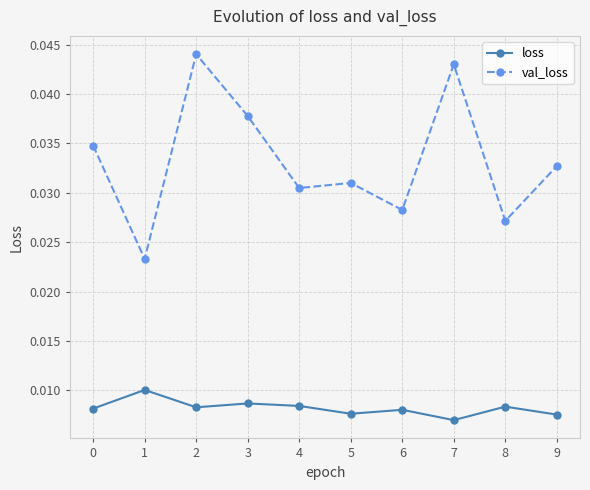

Is the value of loss at 8 greater than the value of val_loss at 2?

No